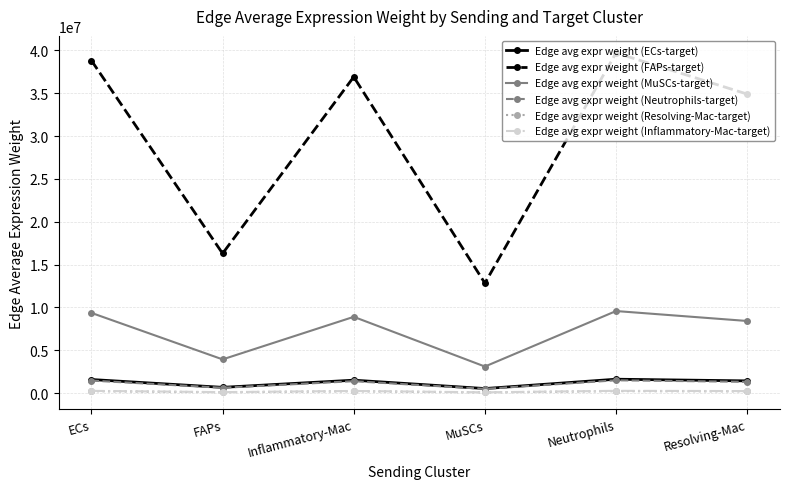

What is the difference between the second highest and minimum values in the Edge avg expr weight (FAPs-target) series?

25985816.7